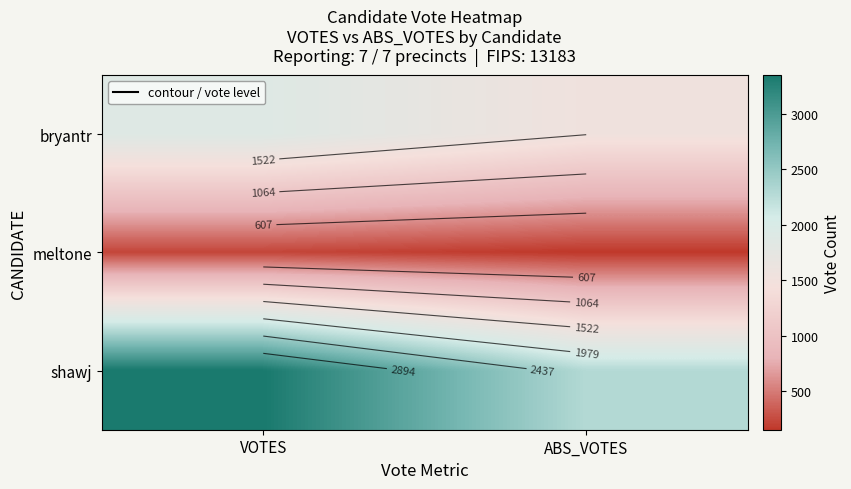

Which has a higher value, VOTES or ABS_VOTES?

VOTES